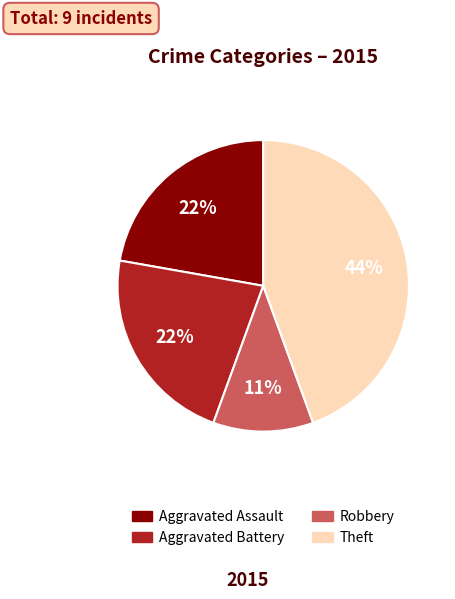

How many segments does this pie chart have?

4